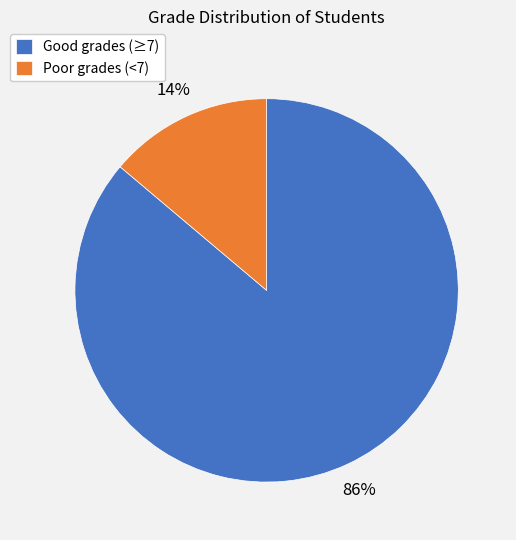

To the nearest percent, what is the difference between the largest and smallest slice percentages?

72%